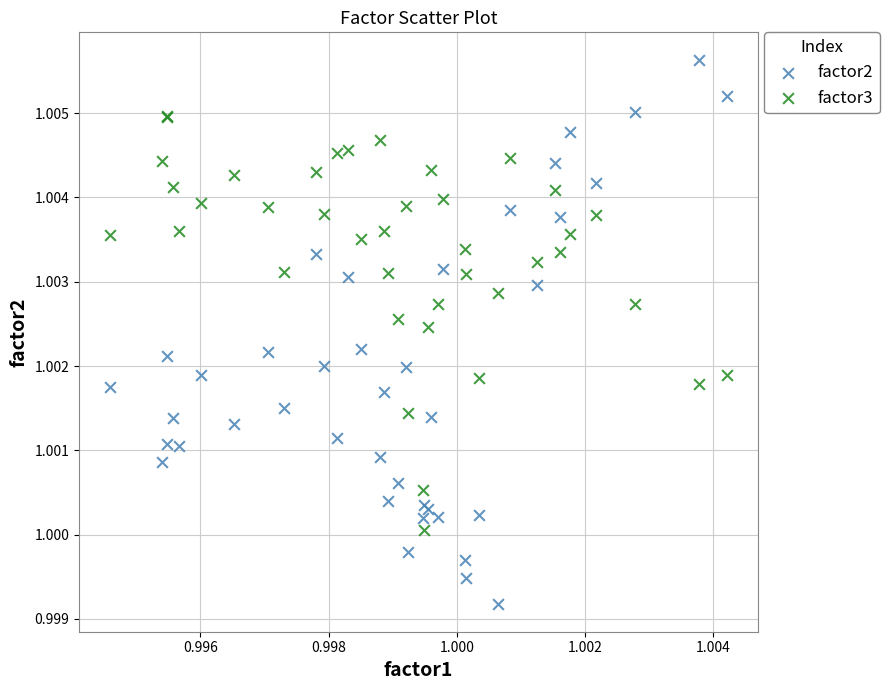

Which series contains the highest Y value?

factor2